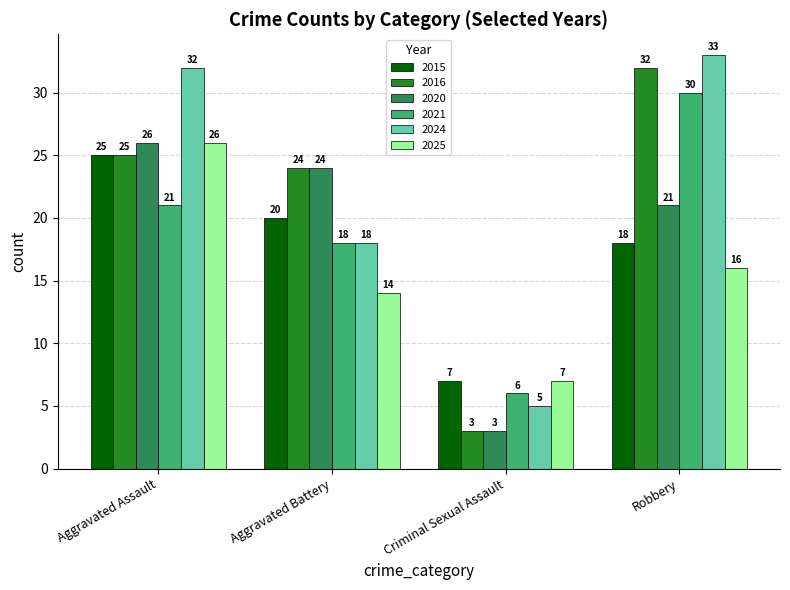

What are all the series names shown in the legend?

2015, 2016, 2020, 2021, 2024, 2025